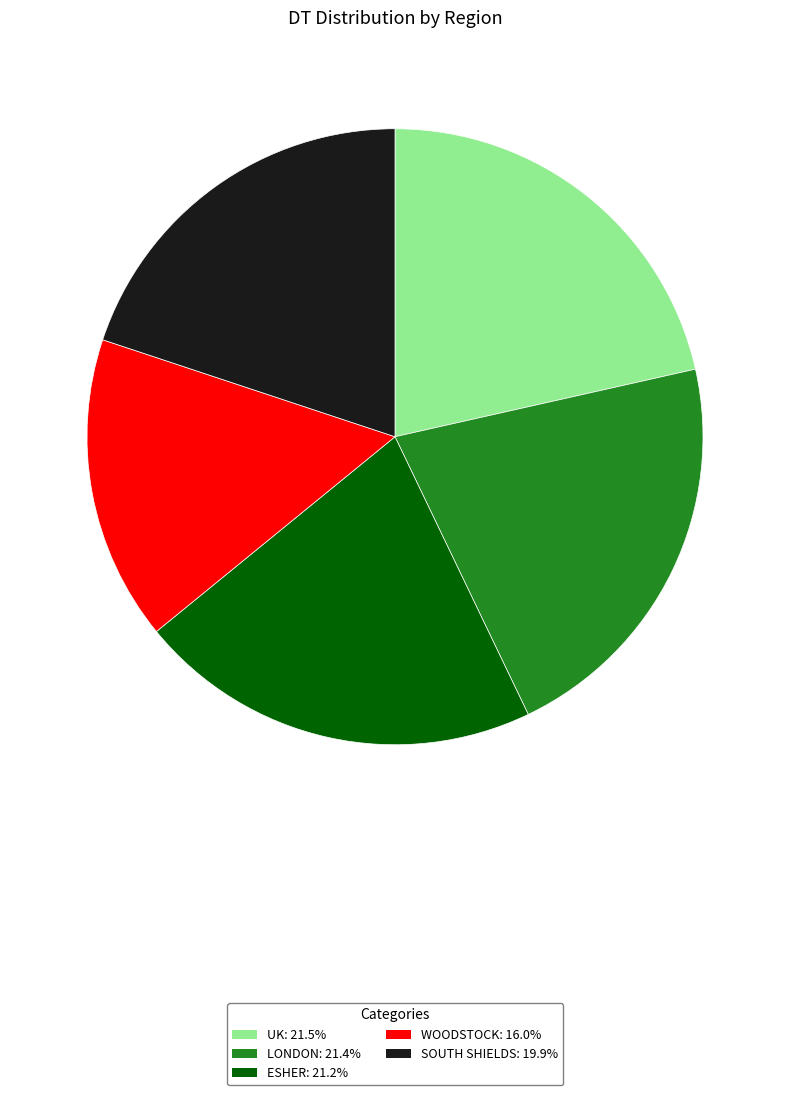

The WOODSTOCK slice represents 25% of the pie. True or false?

False